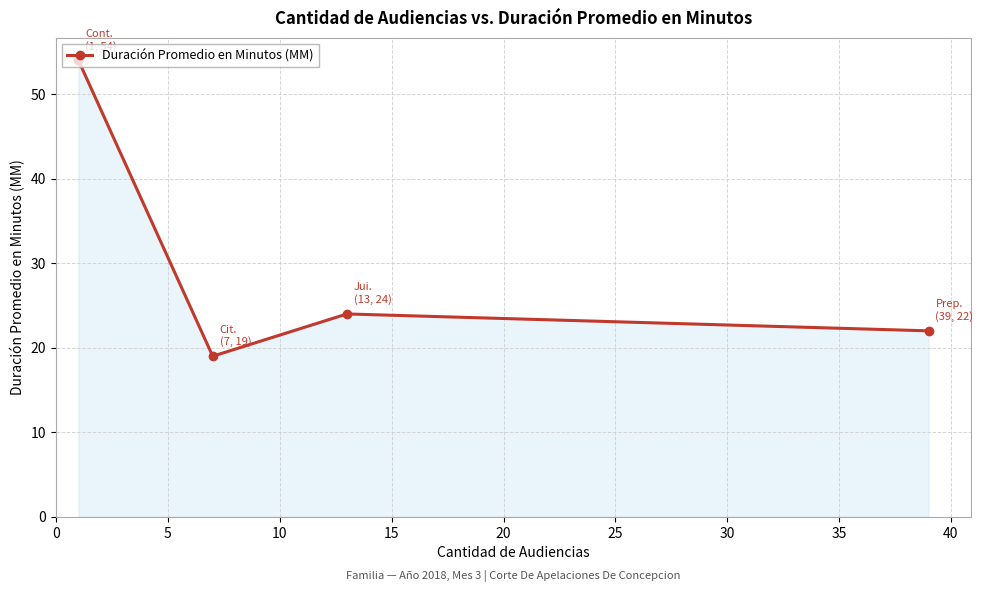

Reading left to right, list all the values displayed in this chart.

54	19	24	22